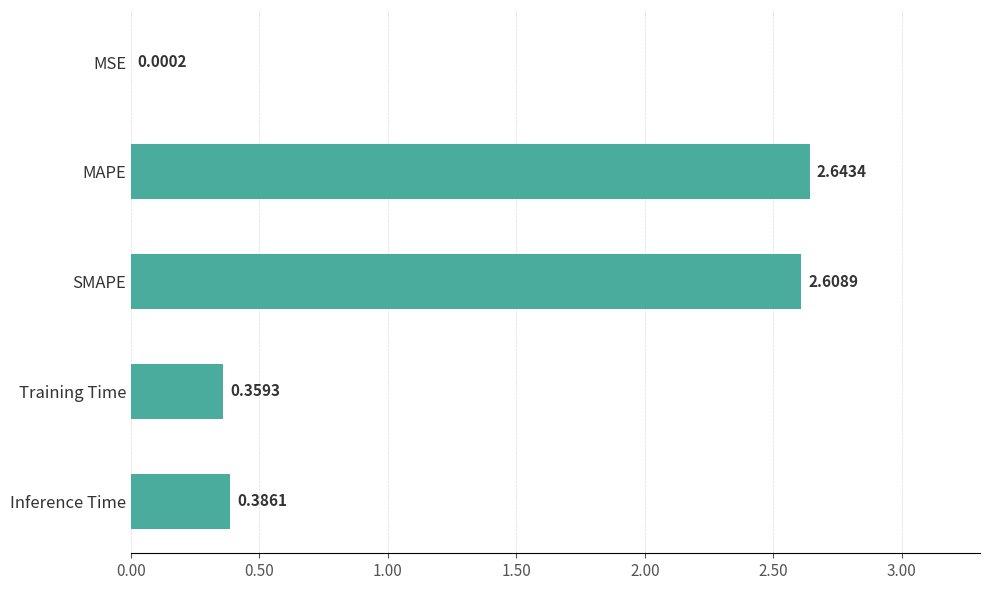

At which label is the value closest to 1?

Inference Time